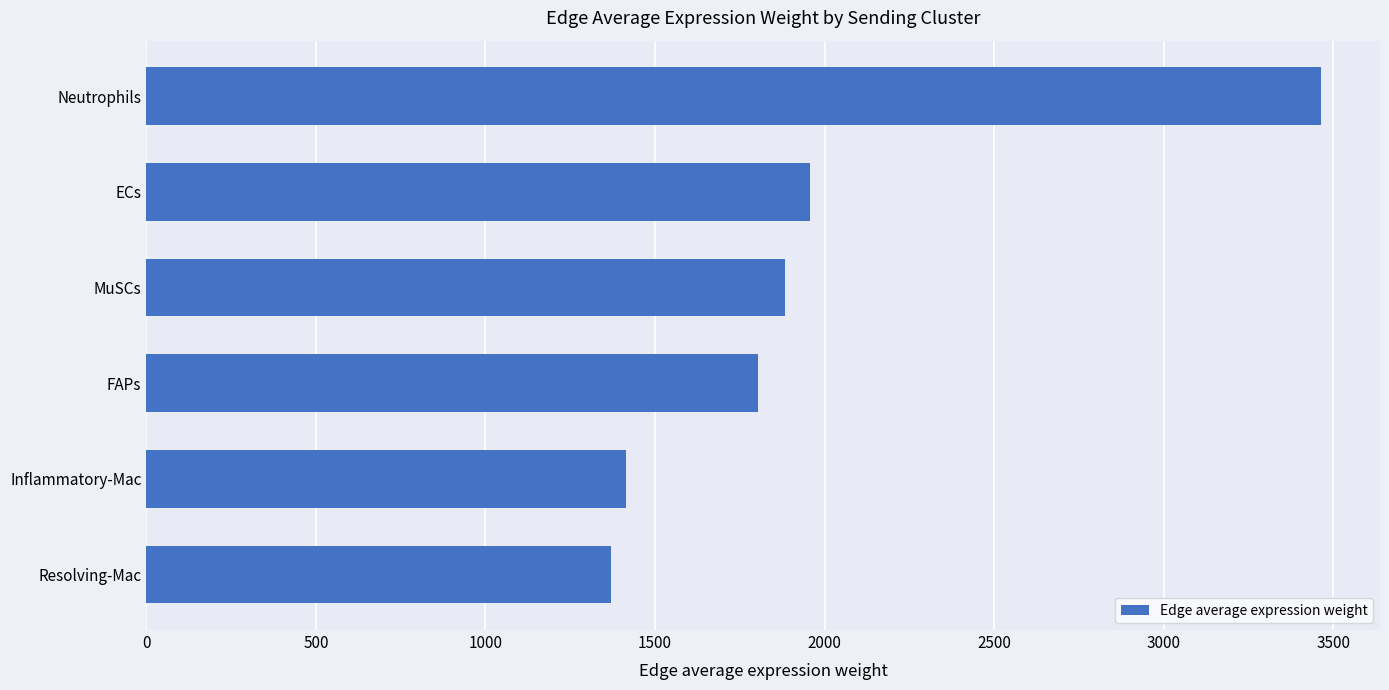

How many distinct data groups are displayed?

1